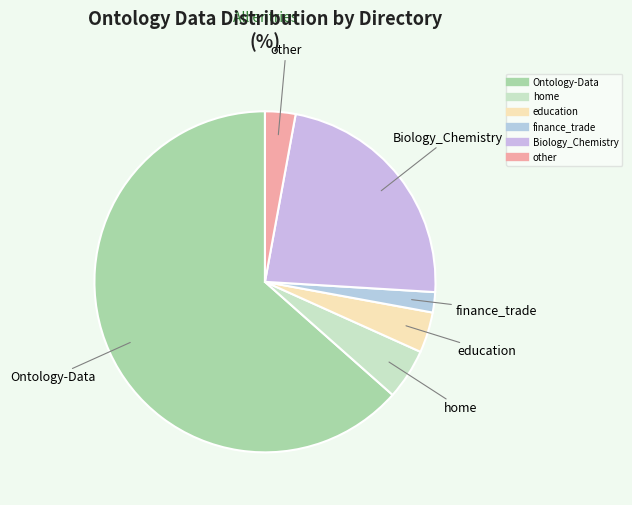

Approximately how many times larger is the value at education compared to finance_trade?

2.0